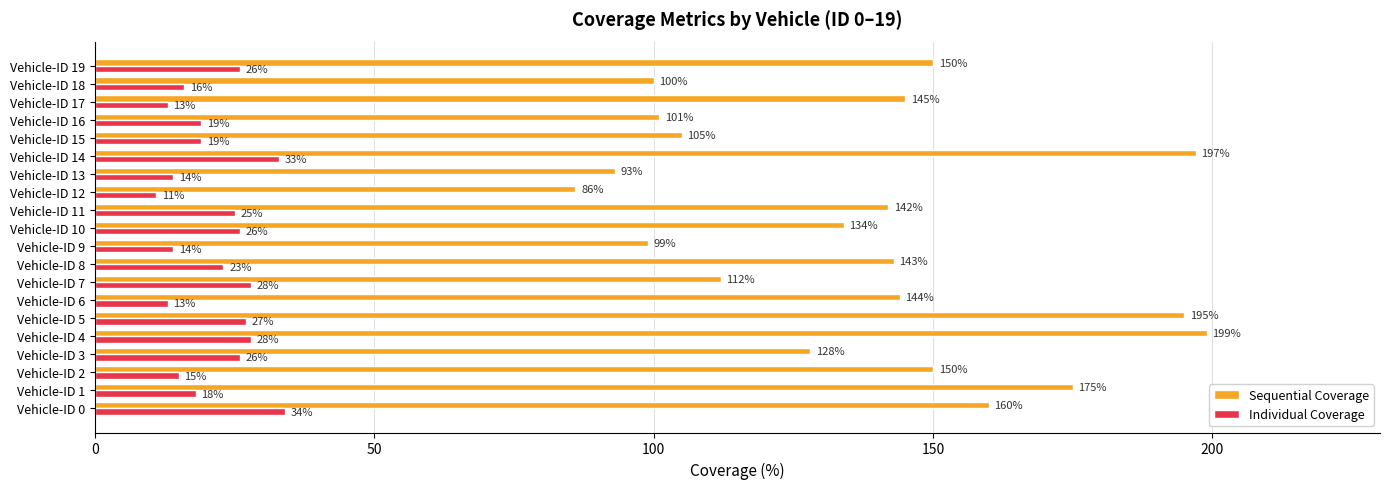

The Sequential Coverage series shows 128 at Vehicle-ID 13. True or false?

False